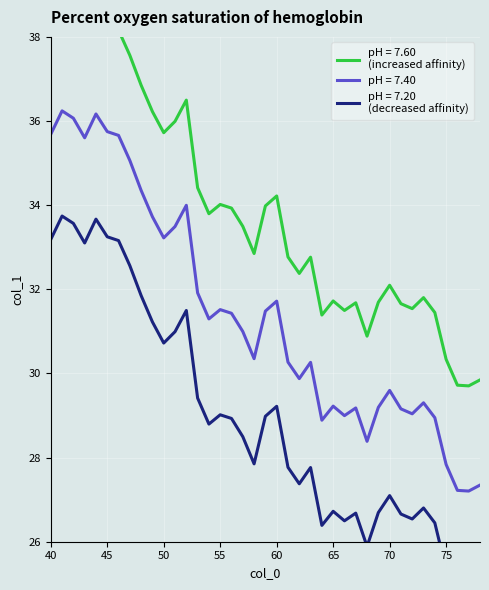

Reading left to right, list all the values displayed in this chart.

38.2	38.7	38.6	38.1	38.7	38.2	38.2	37.6	36.9	36.2	35.7	36.0	36.5	34.4	33.8	34.0	33.9	33.5	32.9	34.0	34.2	32.8	32.4	32.8	31.4	31.7	31.5	31.7	30.9	31.7	32.1	31.7	31.5	31.8	31.4	30.3	29.7	29.7	29.8